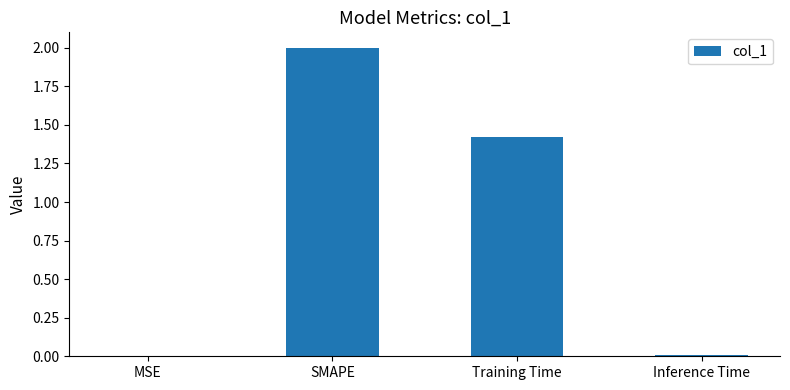

Is it true that the value at SMAPE is 0.4?

False